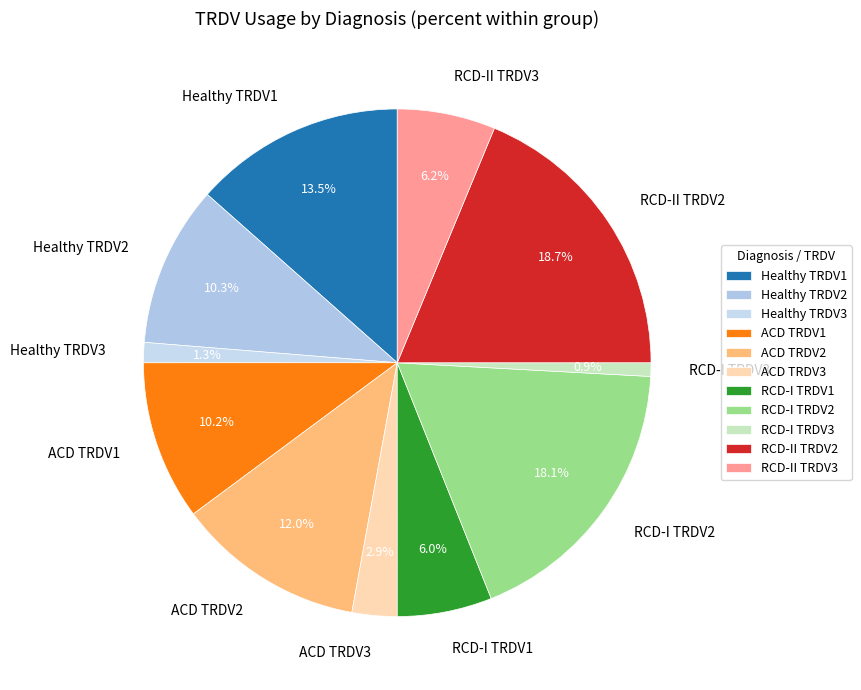

To the nearest percent, what is the difference between the ACD TRDV3 and Healthy TRDV2 slice percentages?

7%